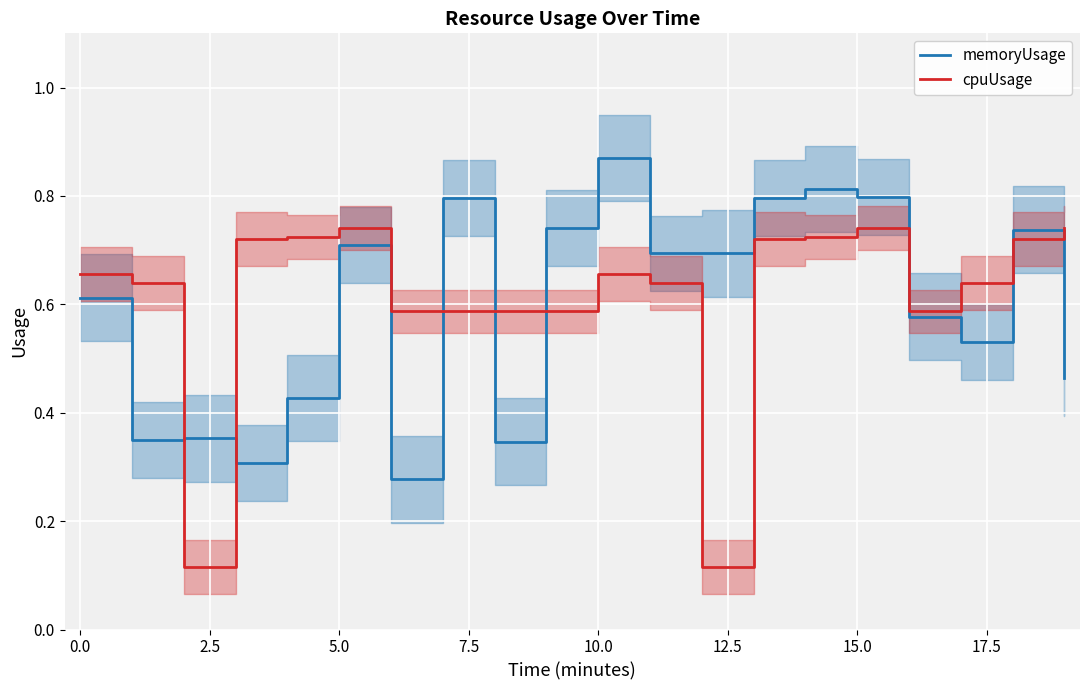

How many times do memoryUsage and cpuUsage cross each other?

8